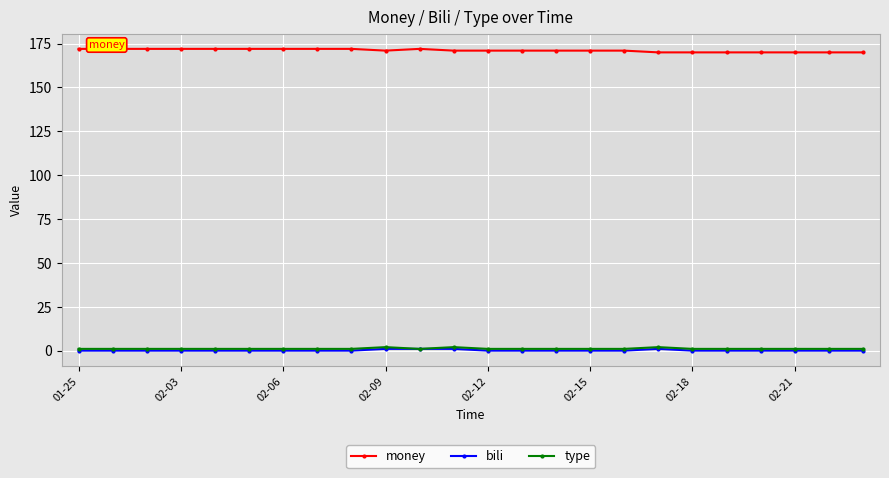

True or false: money and bili cross at least once.

False